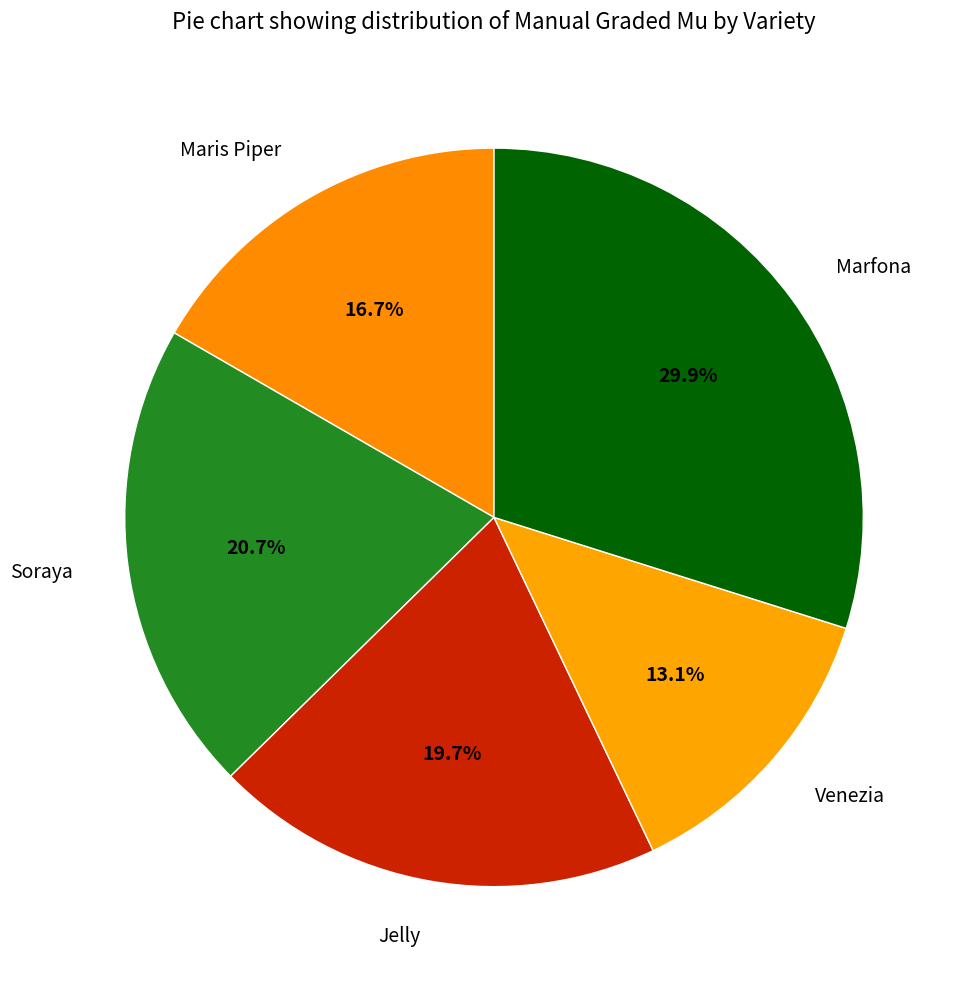

To the nearest percent, what is the difference between the largest and smallest slice percentages?

17%